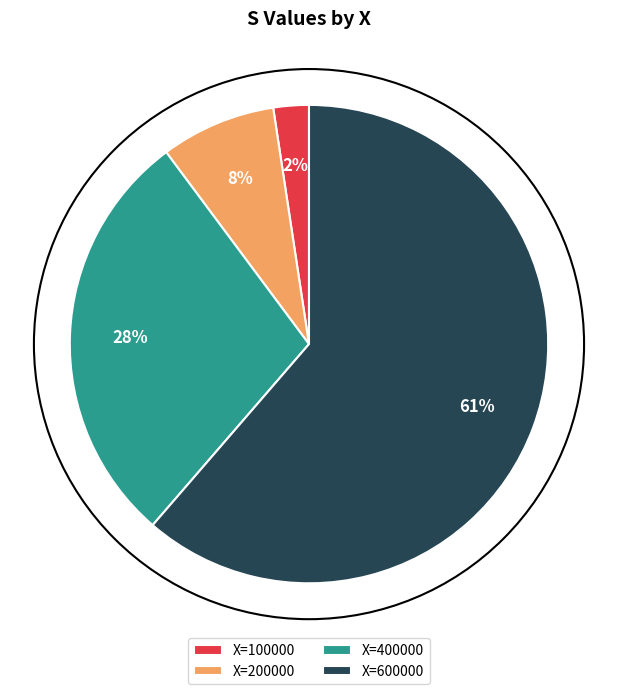

Which slice is the largest?

X=600000